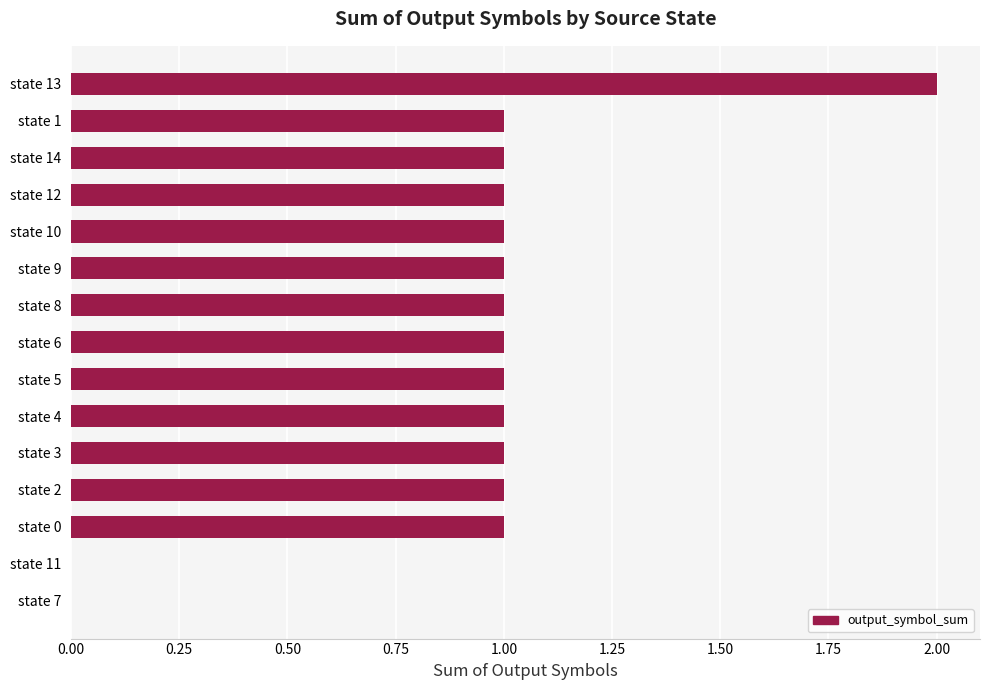

How many series are shown in this chart?

1